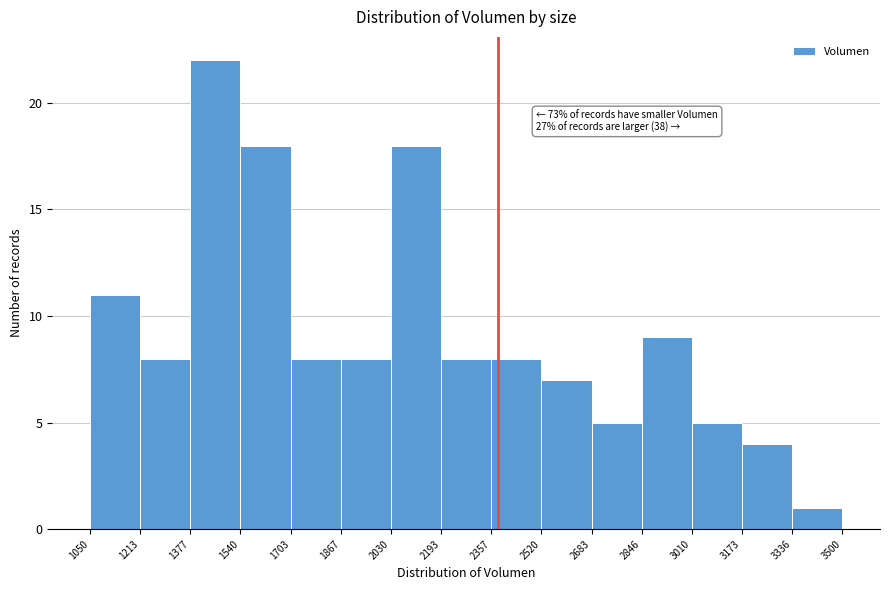

Over which range of the x-axis is the bar tallest?

1377 to 1540